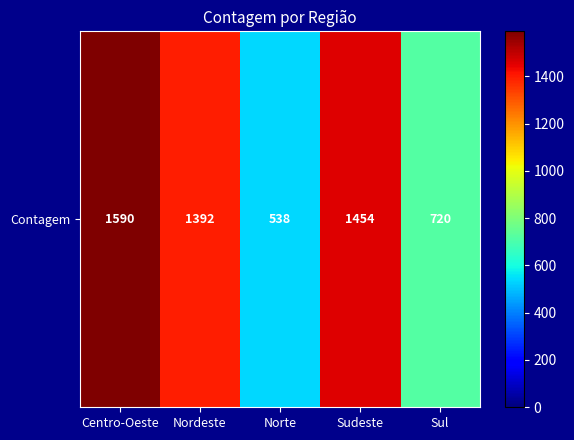

What is the average value?

1139